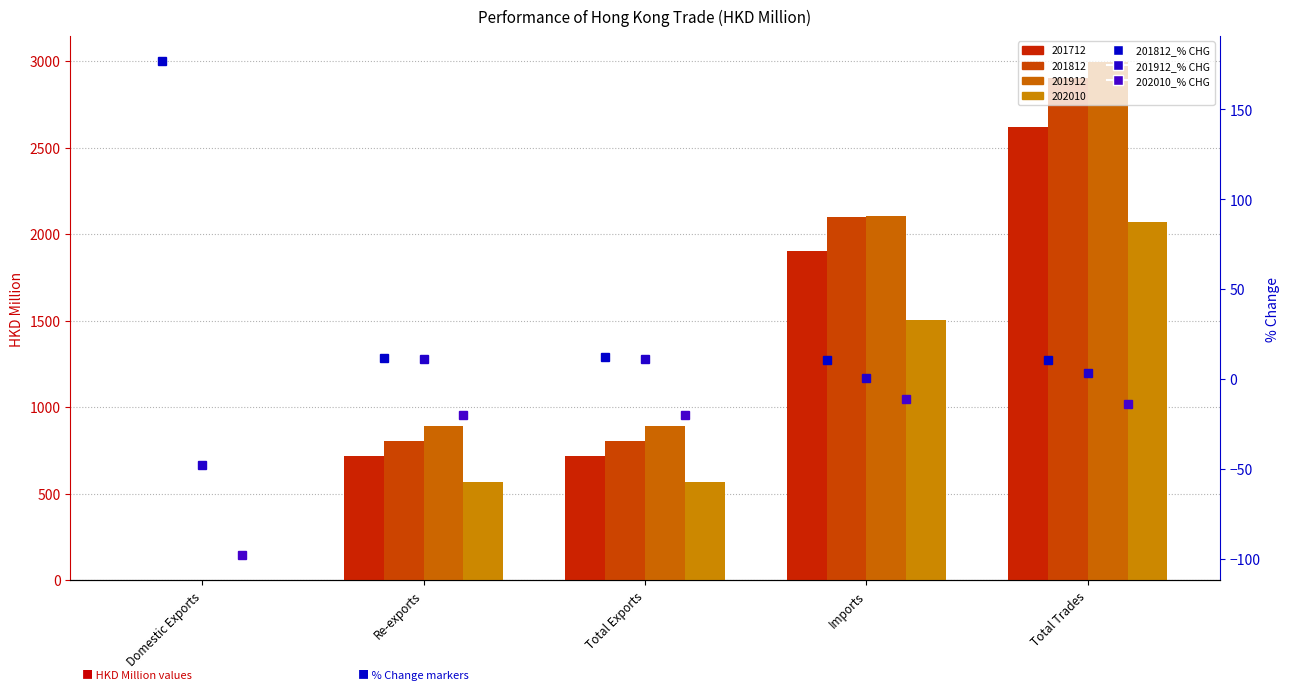

What is the value of the 201812_% CHG bar at the 4th from the left?

10.3